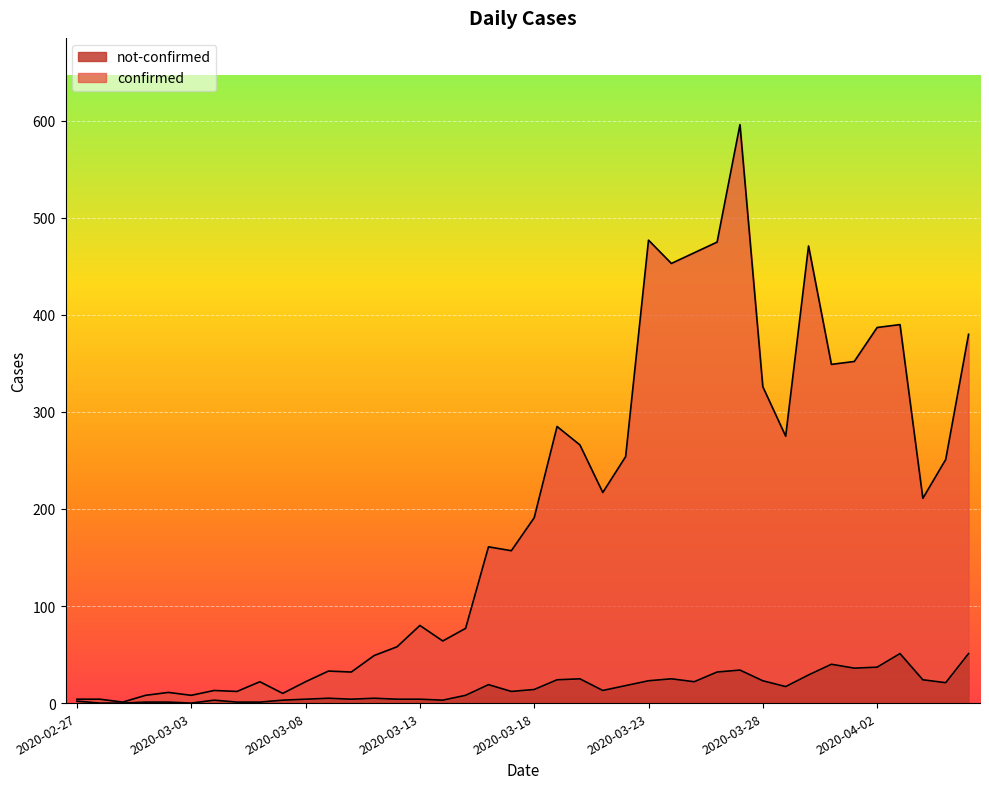

What is the difference between the highest and lowest values at 2020-03-23?

454